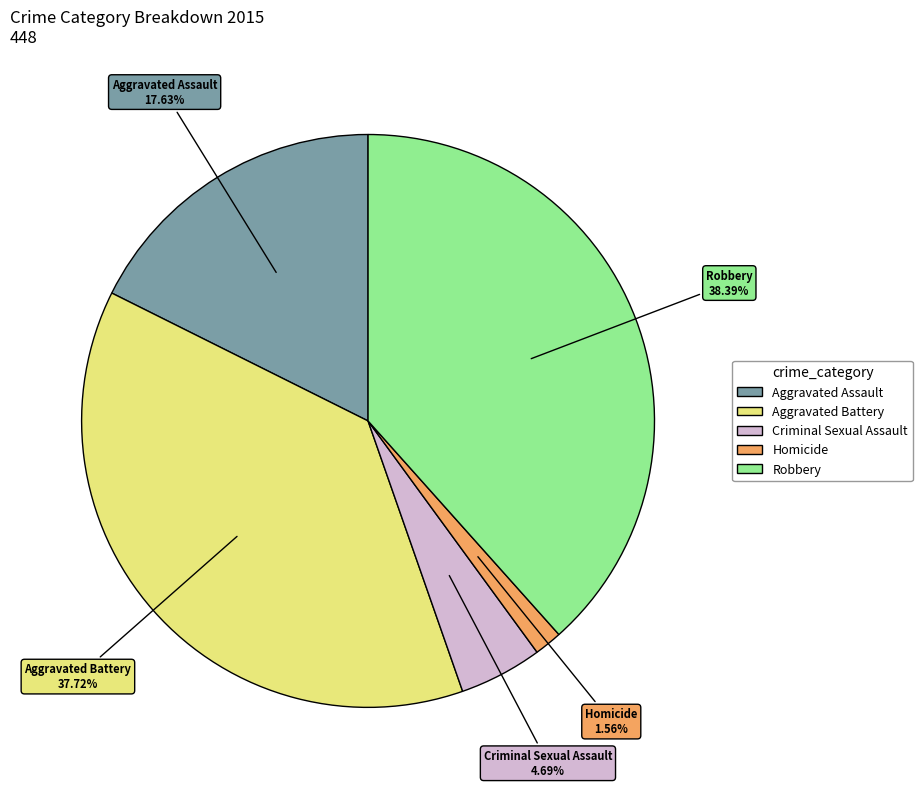

Is there any slice that represents more than half of the pie?

No